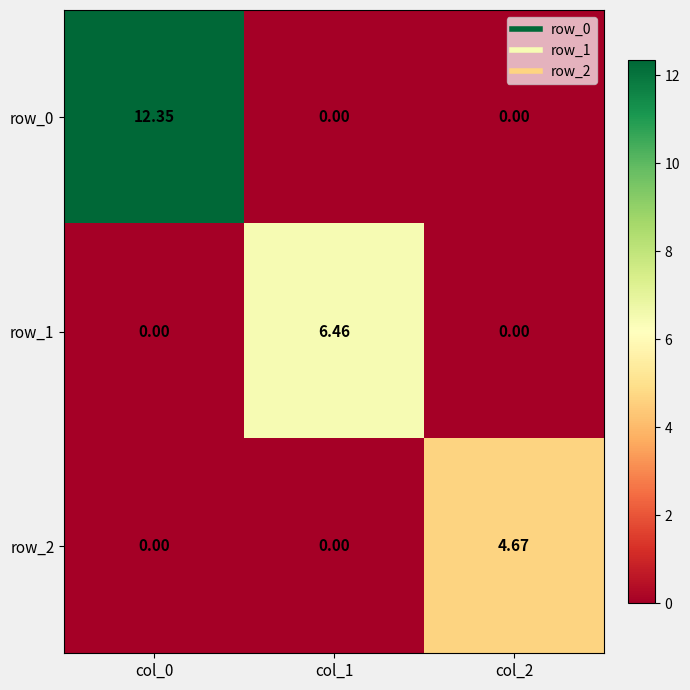

How many values in the row_1 series exceed 0?

1